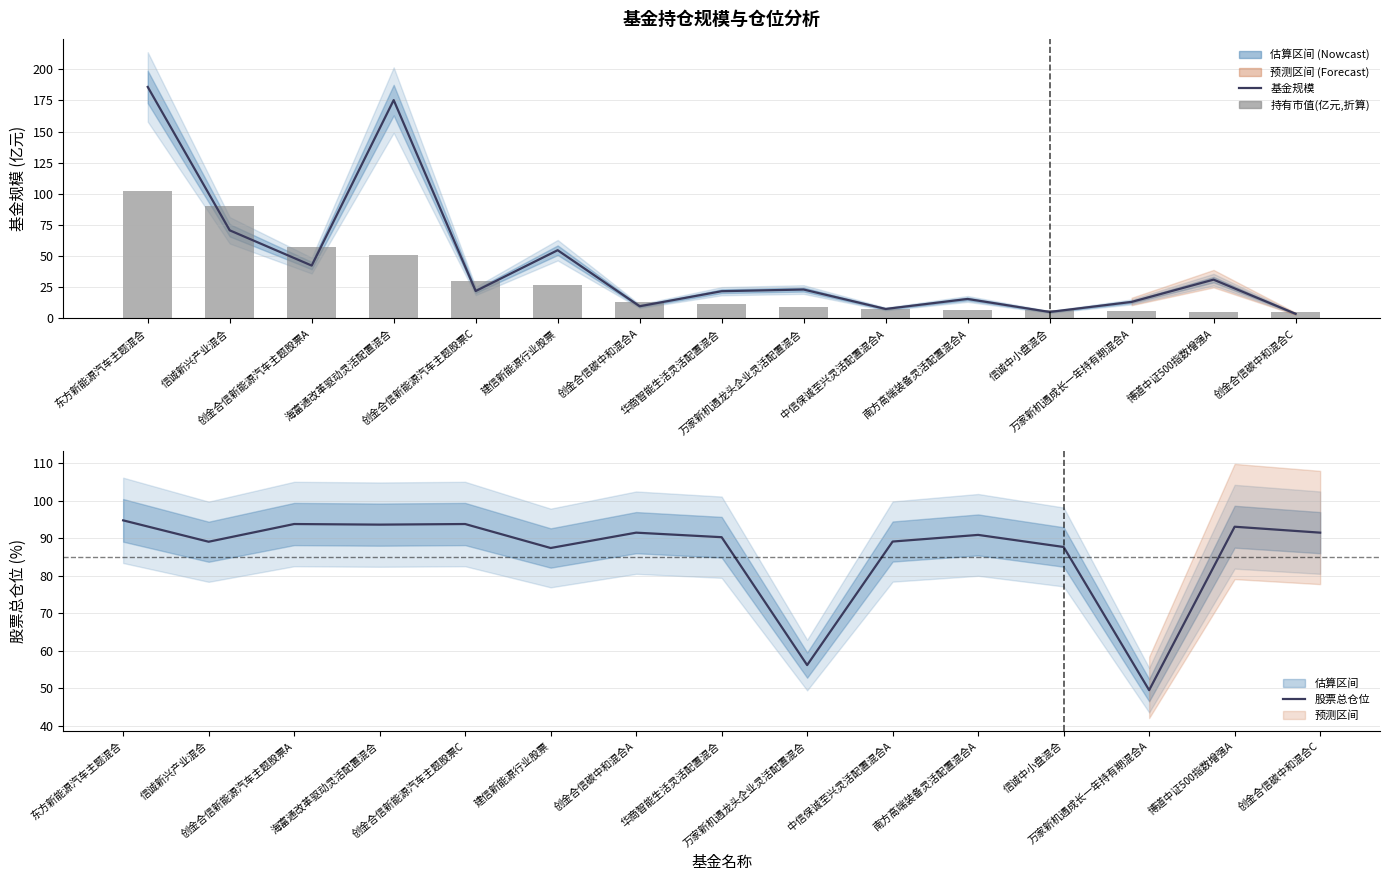

The value of 持有市值(亿元,折算) at 中信保诚至兴灵活配置混合A is 7.9. True or false?

True